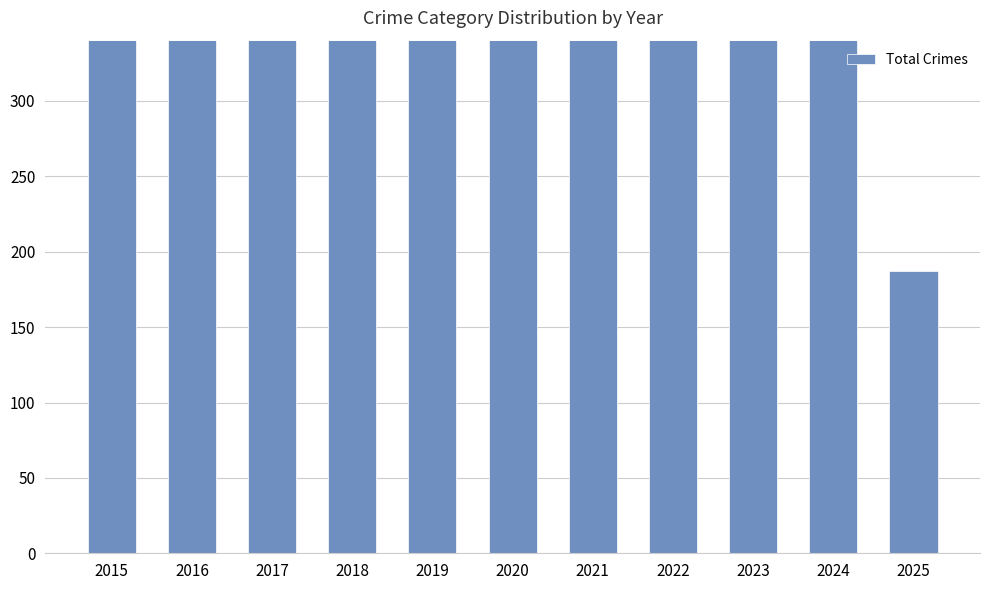

What is the minimum value shown in the chart?

187